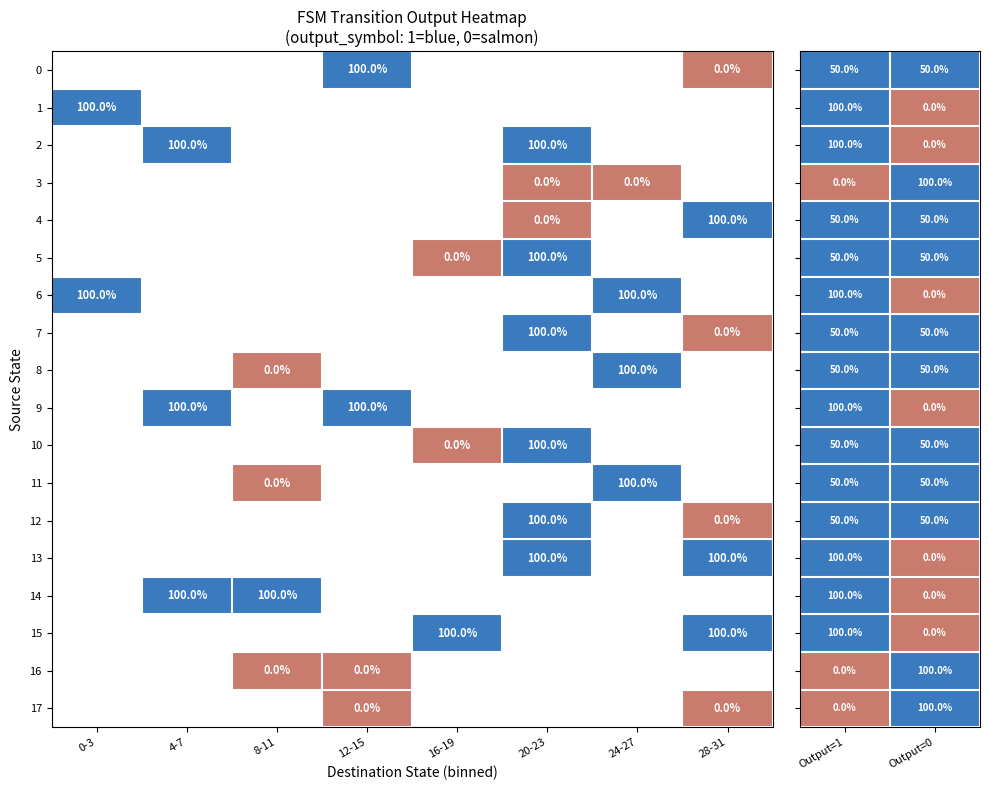

What is the difference between the 4 values at 28-31 and 20-23?

100